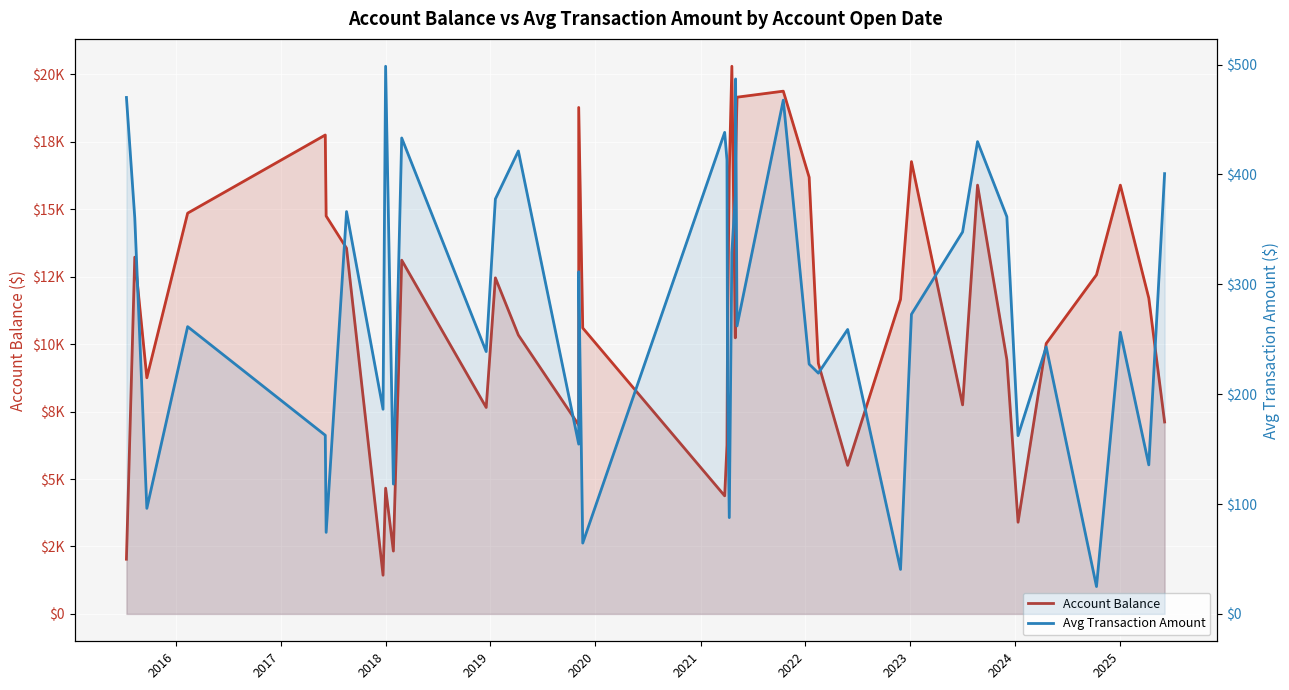

Reading right to left, list all the values displayed in this chart.

Account Balance: 7115.5	11708.8	15896.5	12572.2	10026.2	3398.8	9427.3	15897.2	7749.7	16769.4	11661.6	5507.9	9288.1	16189.1	19380.8	19157.3	16843.2	10234.9	20303.7	16388.4	10578.4	6257.6	4376.8	10601.5	18776.7	7003.1	10337.6	12459.6	7654.1	13114.2	2329.4	4661.9	1434.3	13558.1	14752.1	17755.8	14857.9	8755.2	13226.9	2027.9
Avg Transaction Amount: 400.7	135.6	256.4	24.9	243.0	162.2	361.5	429.9	347.7	272.7	40.5	258.9	219.2	227.3	467.6	262.1	486.9	380.9	328.9	87.6	206.8	413.1	438.3	64.5	311.4	154.5	421.3	377.7	238.8	433.2	118.2	498.4	186.3	366.2	74.2	162.6	261.5	96.1	360.5	470.1